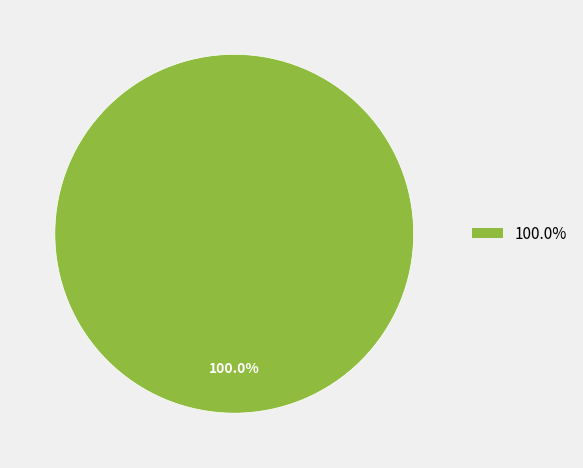

Is there any slice that represents more than half of the pie?

Yes